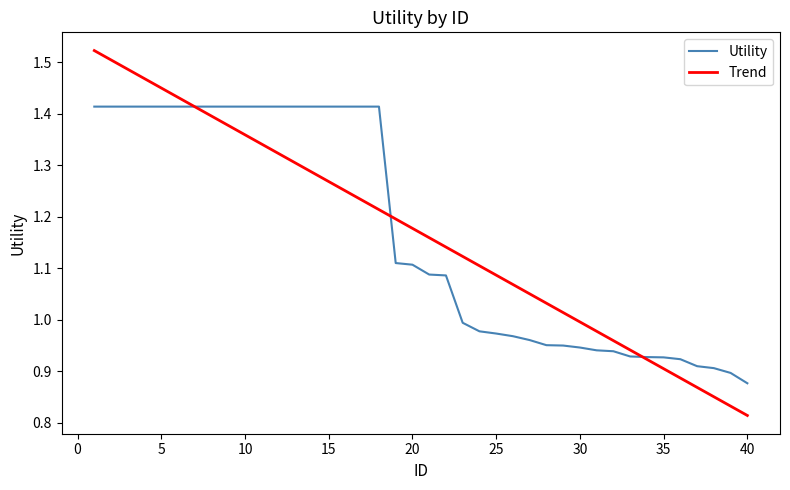

Rank the series by their maximum value, from lowest to highest.

Utility, Trend